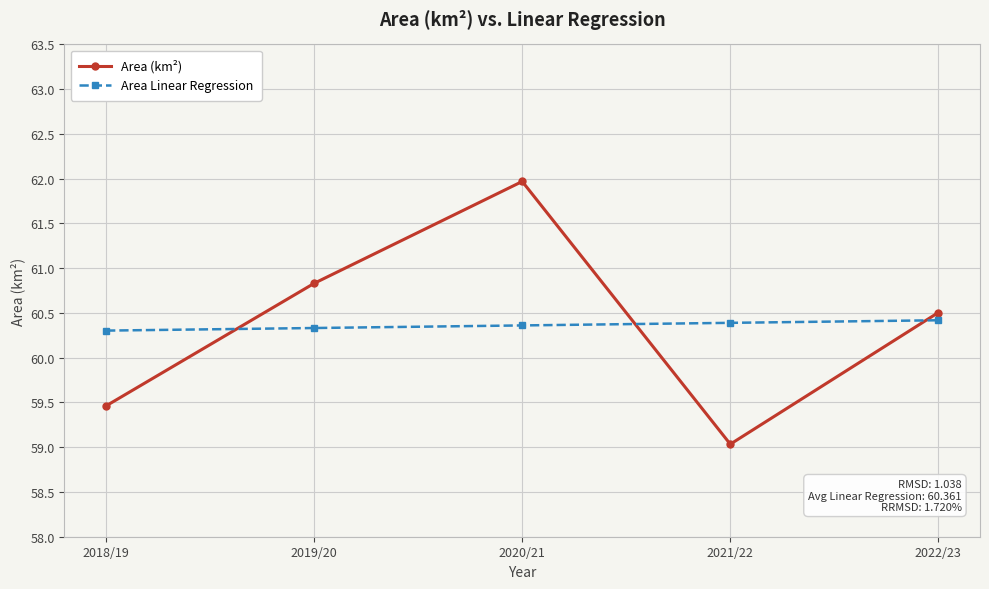

Does the chart have visible grid lines?

Yes